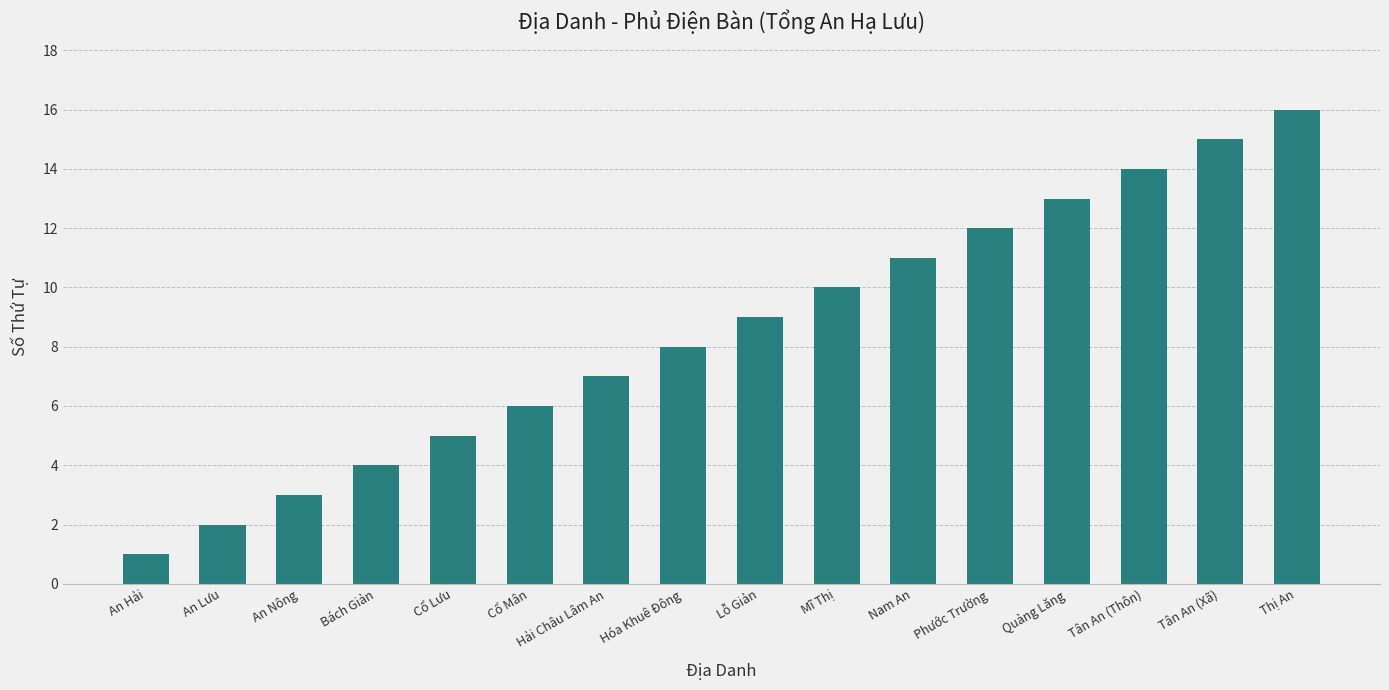

Rank the categories by value from highest to lowest.

Thị An, Tân An (Xã), Tân An (Thôn), Quảng Lăng, Phước Trường, Nam An, Mĩ Thị, Lỗ Giản, Hóa Khuê Đông, Hải Châu Lâm An, Cổ Mân, Cổ Lưu, Bách Giản, An Nông, An Lưu, An Hải